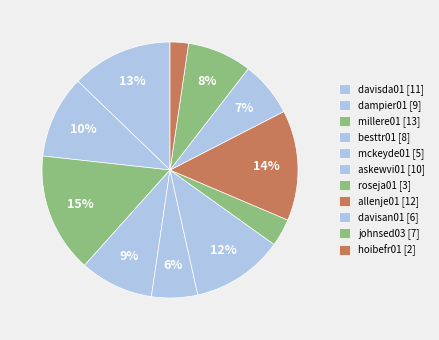

How many segments does this pie chart have?

11